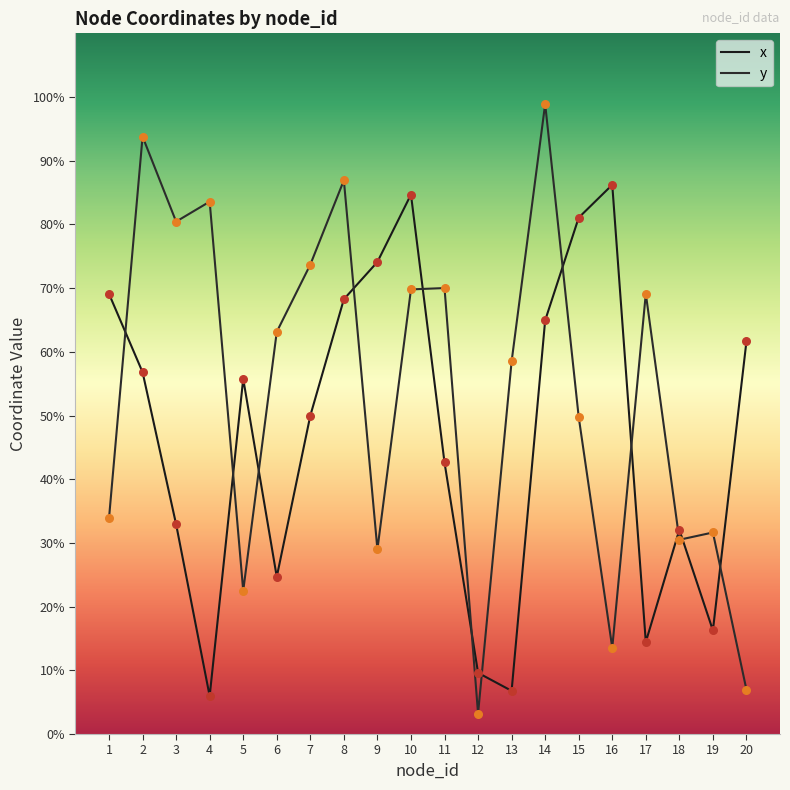

Is the value of x at 10 greater than the value of y at 19?

Yes